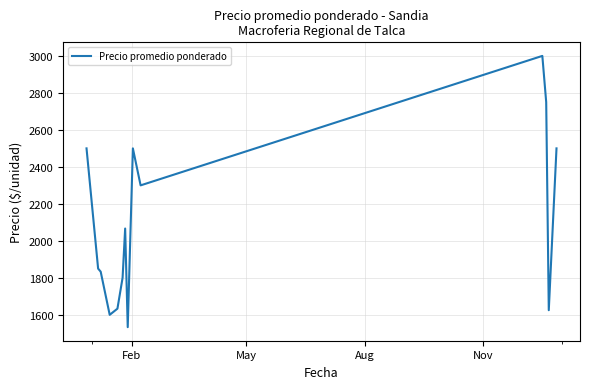

How many interior local valleys (lower than both neighbors) does the data have?

4